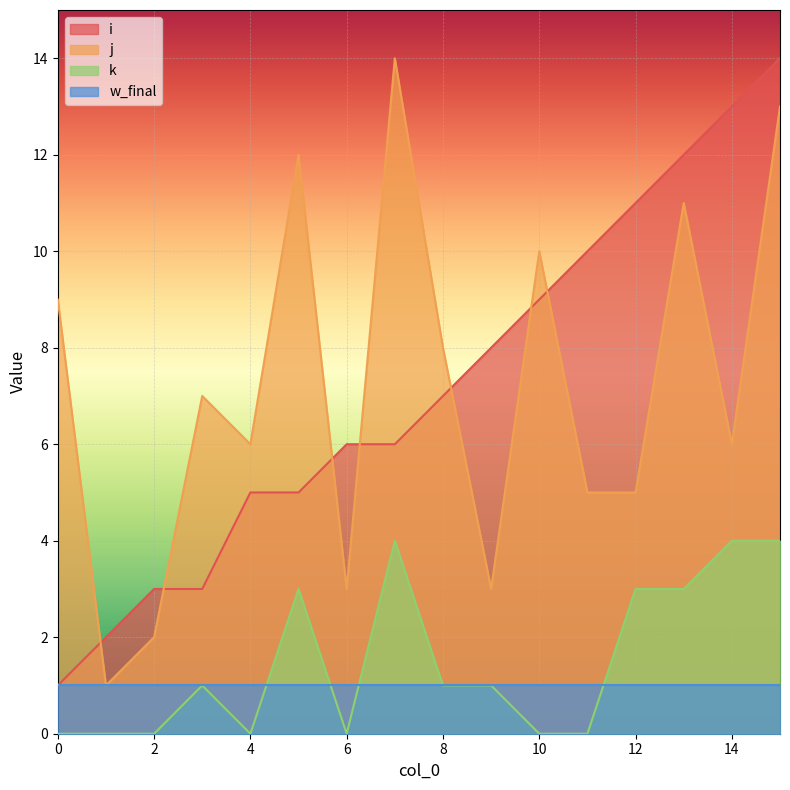

What is the lowest value of the i series?

1